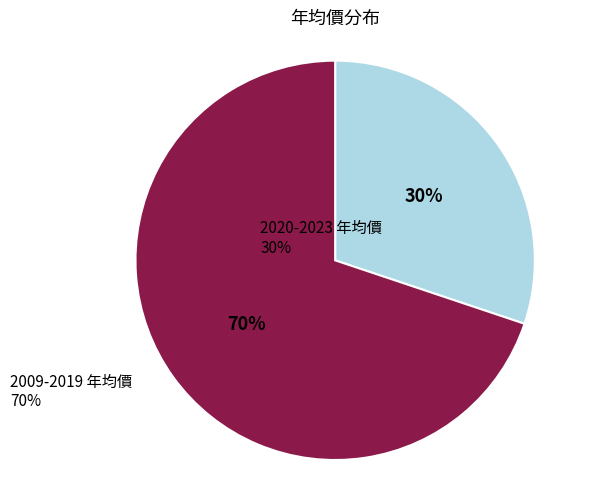

To the nearest percent, what is the difference between the largest and smallest slice percentages?

40%